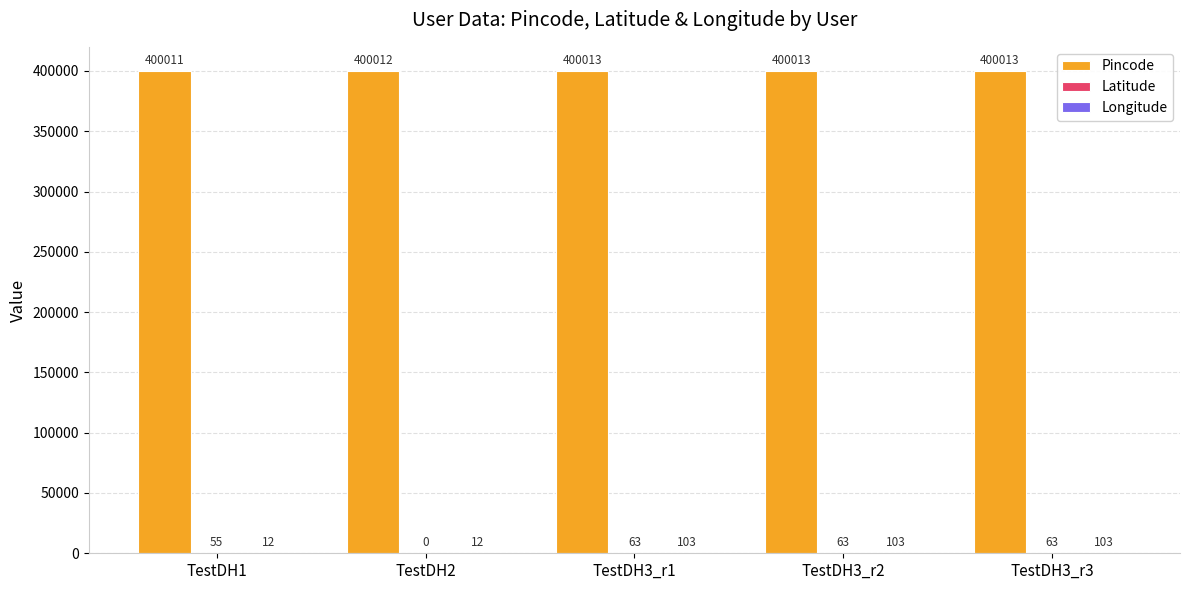

The value of Pincode at TestDH3_r3 is 170224. True or false?

False